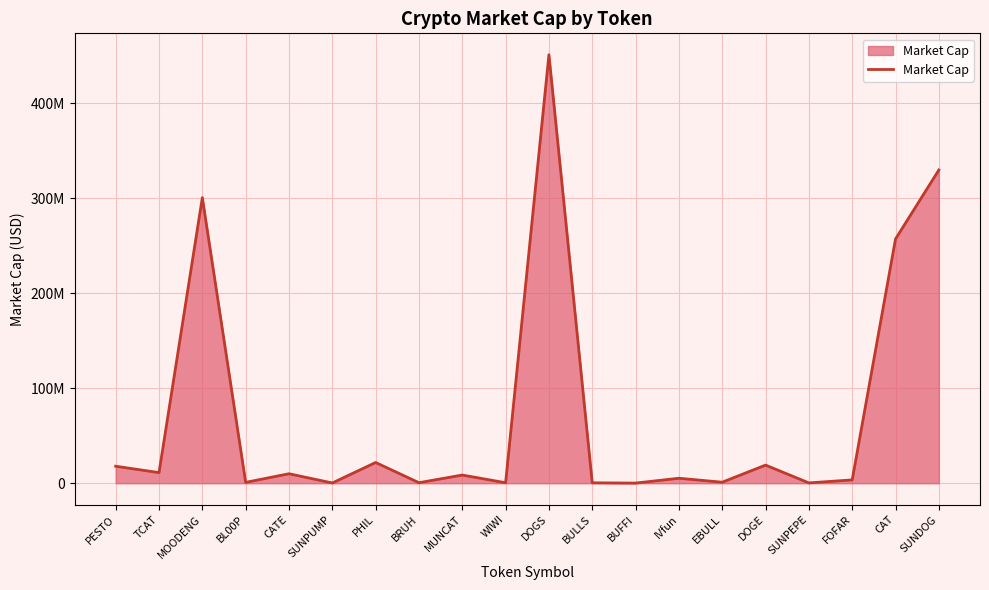

Is this an area chart (filled region under the line)?

Yes